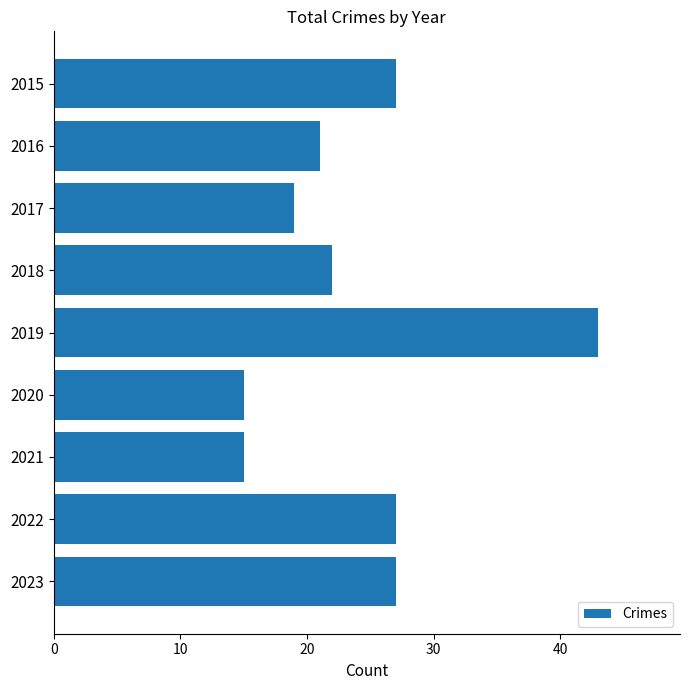

What is the smallest value displayed?

15